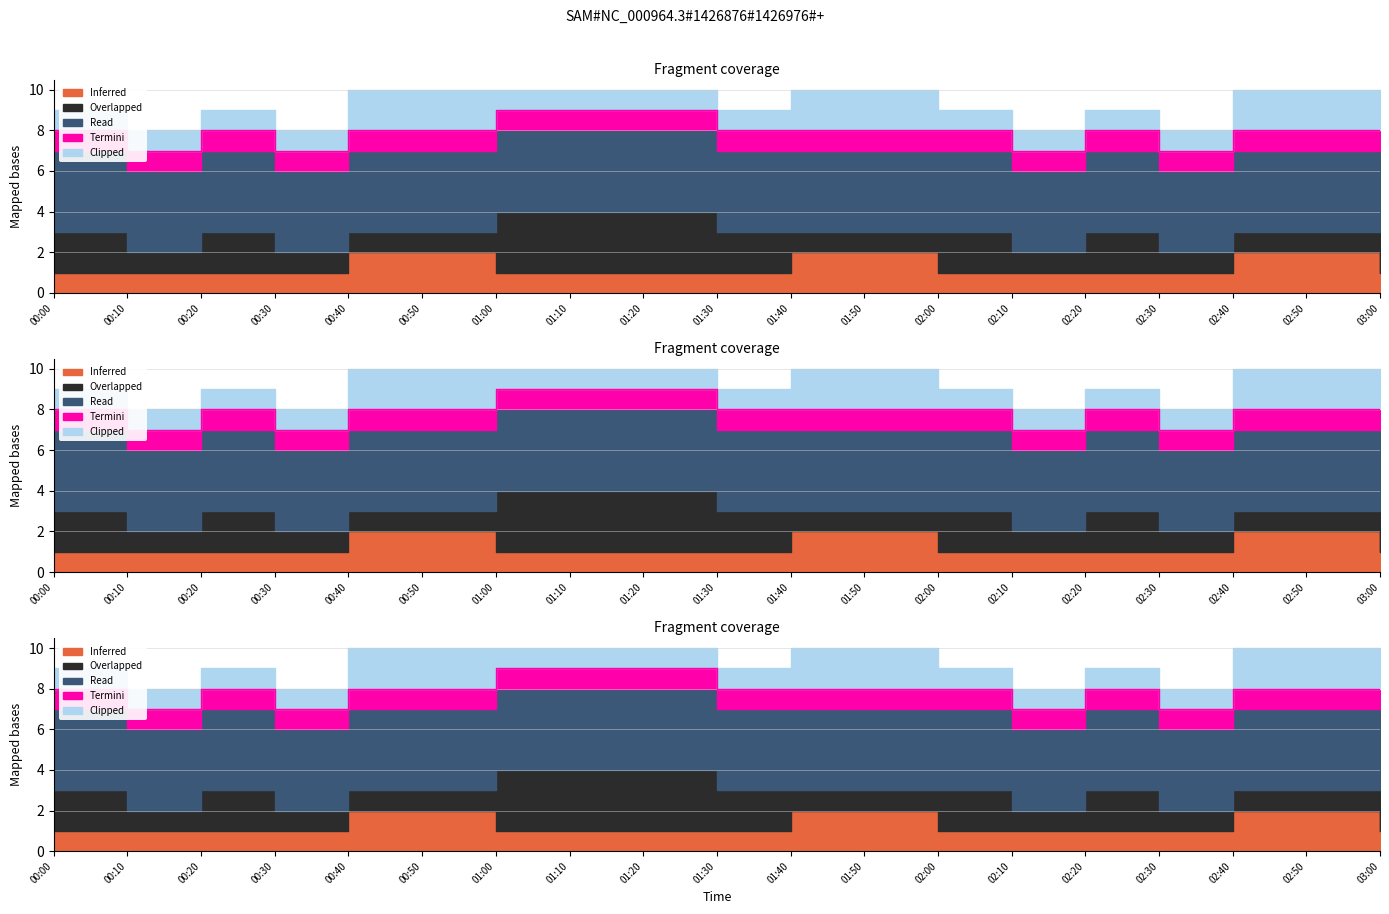

Which category has the highest value in the Inferred series?

00:40